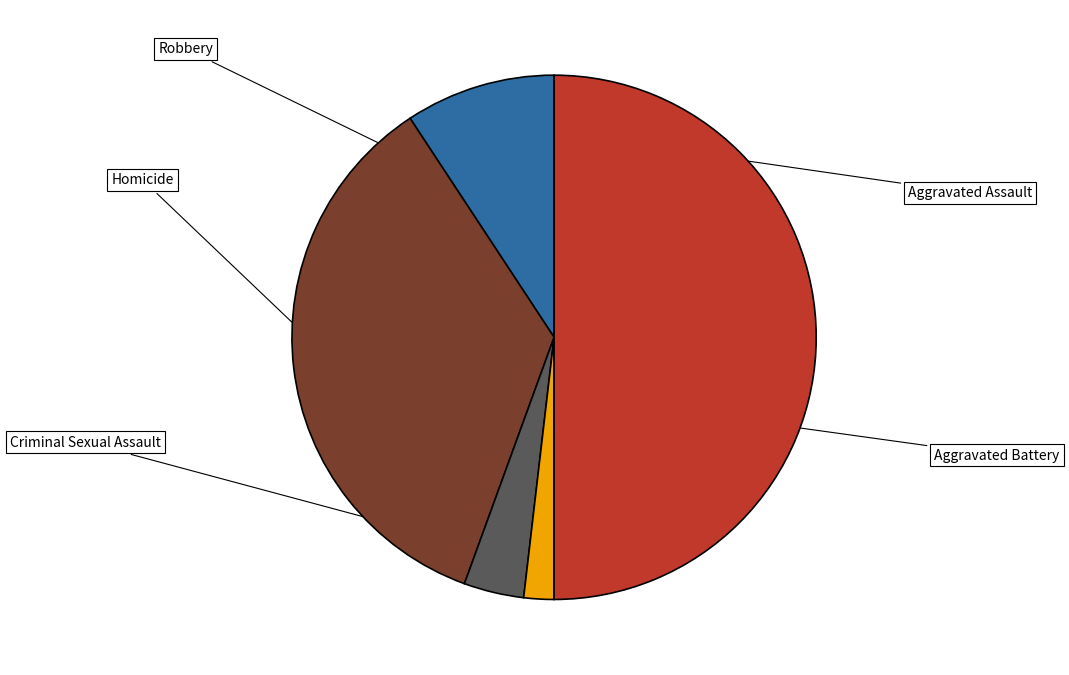

To the nearest percent, what is the average slice percentage?

20%